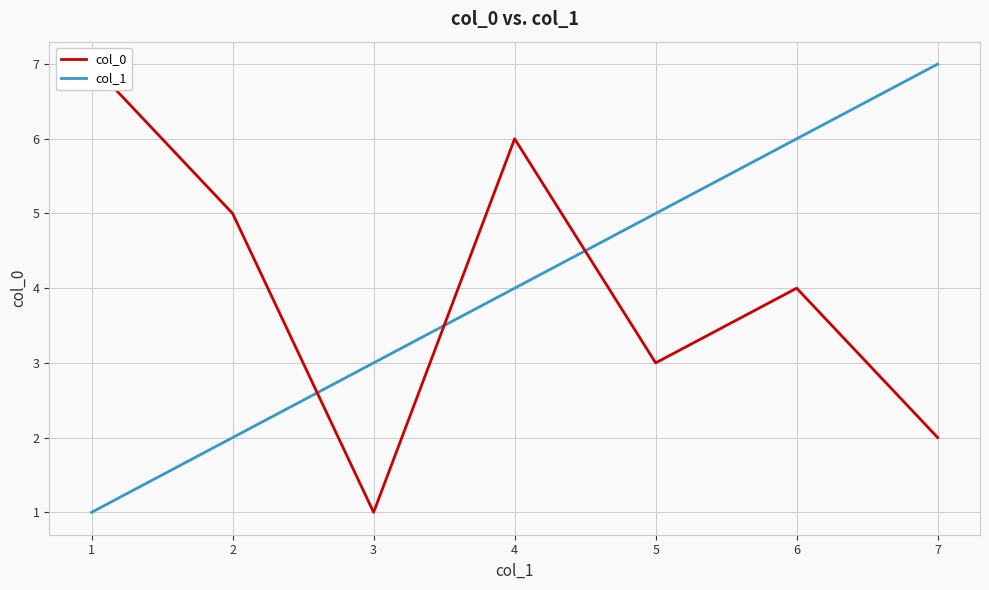

Reading right to left, extract all data points from this chart.

col_0: 2	4	3	6	1	5	7
col_1: 7	6	5	4	3	2	1